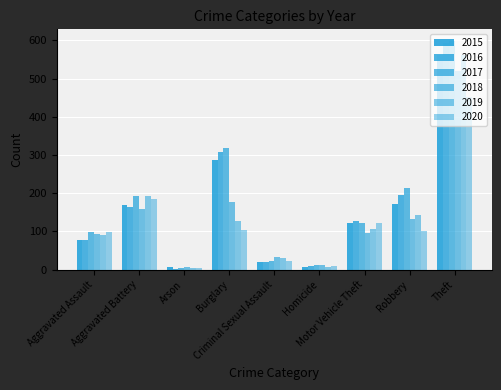

How many groups of bars are there?

9